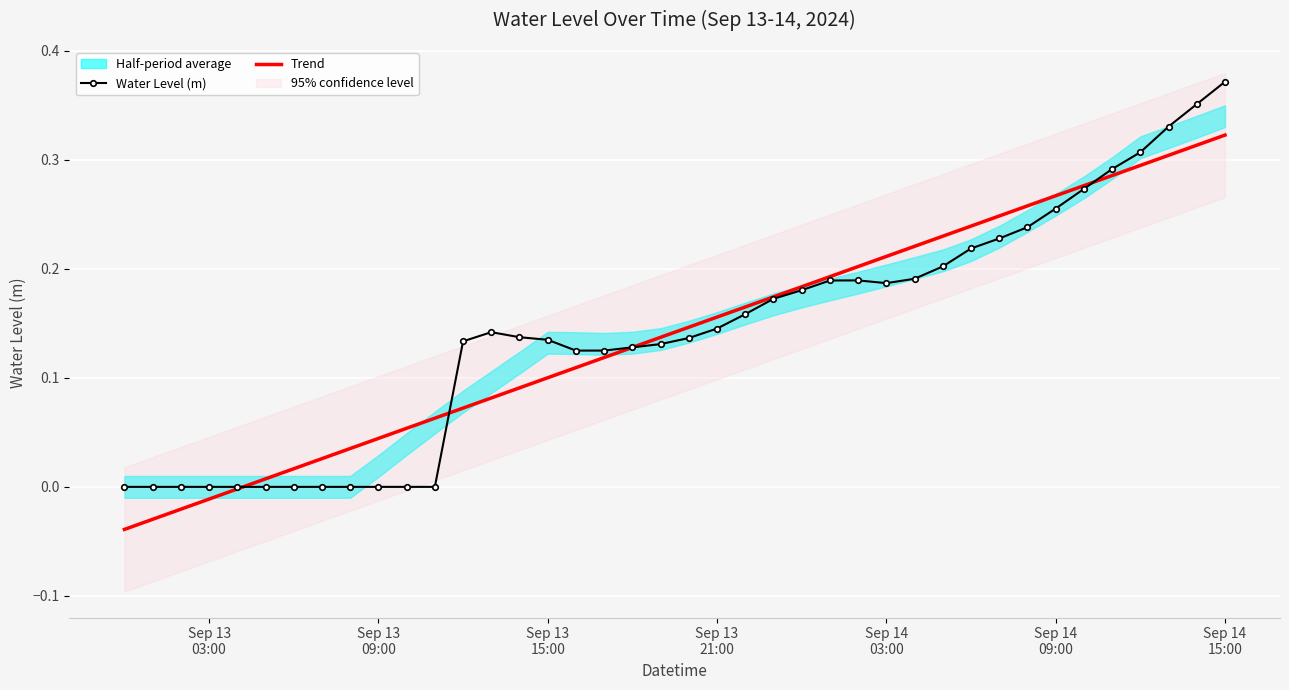

How many values in Water Level (m) are below zero?

12